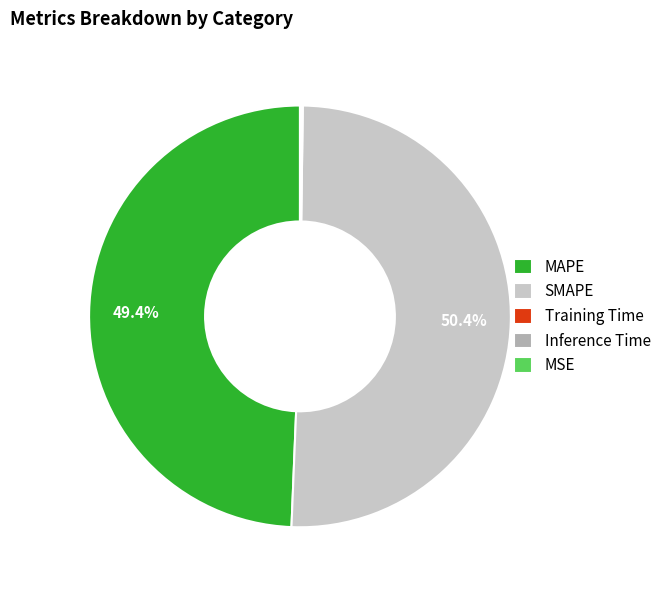

What is the majority slice?

SMAPE